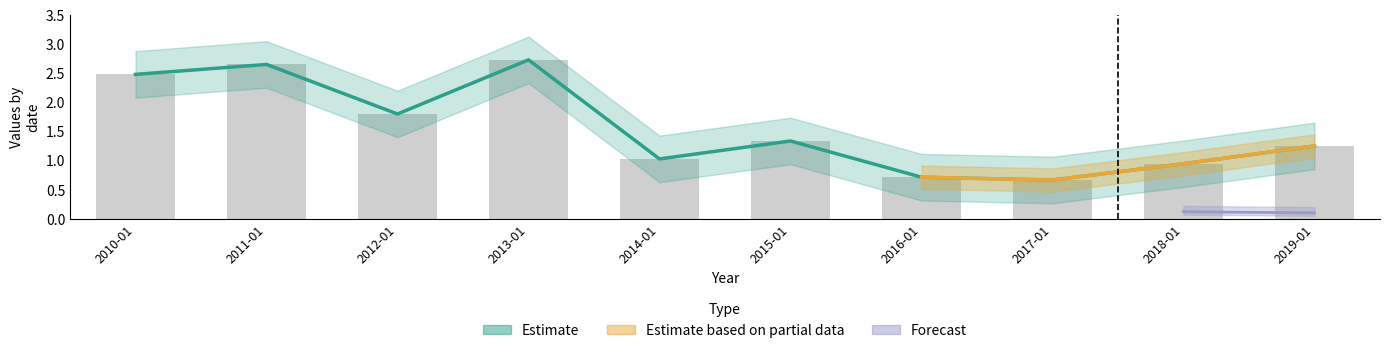

List the series in order of their peak value, highest first.

Estimate, Estimate based on partial data, Forecast